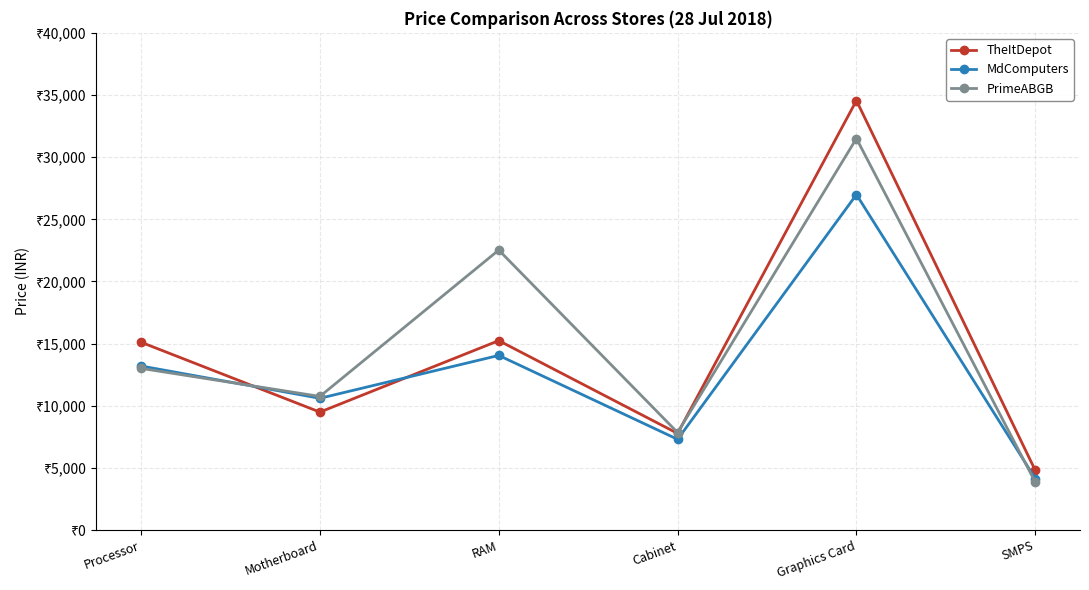

What position from the left is Graphics Card?

5